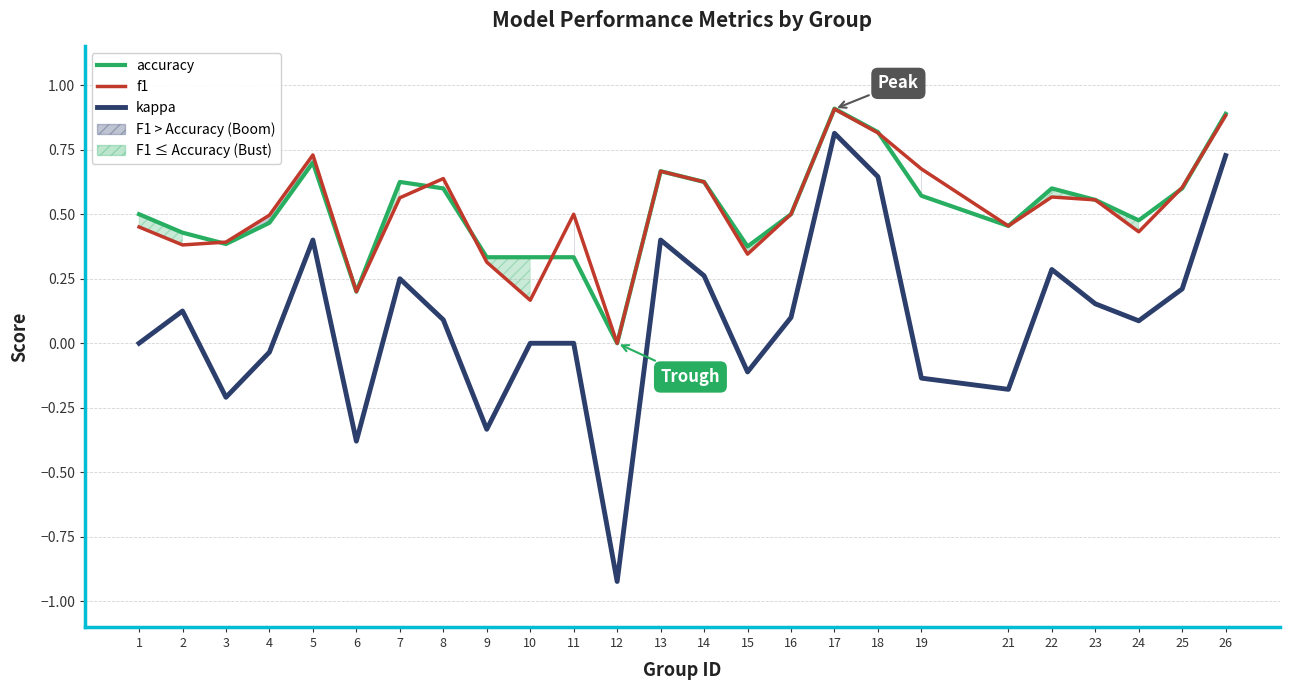

Where is the first local minimum for accuracy?

3